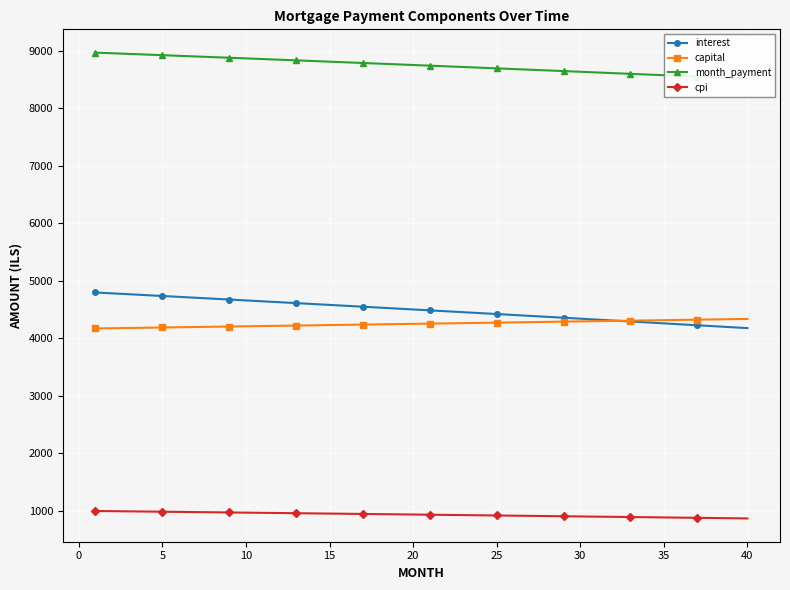

What are all the series names shown in the legend?

interest, capital, month_payment, cpi